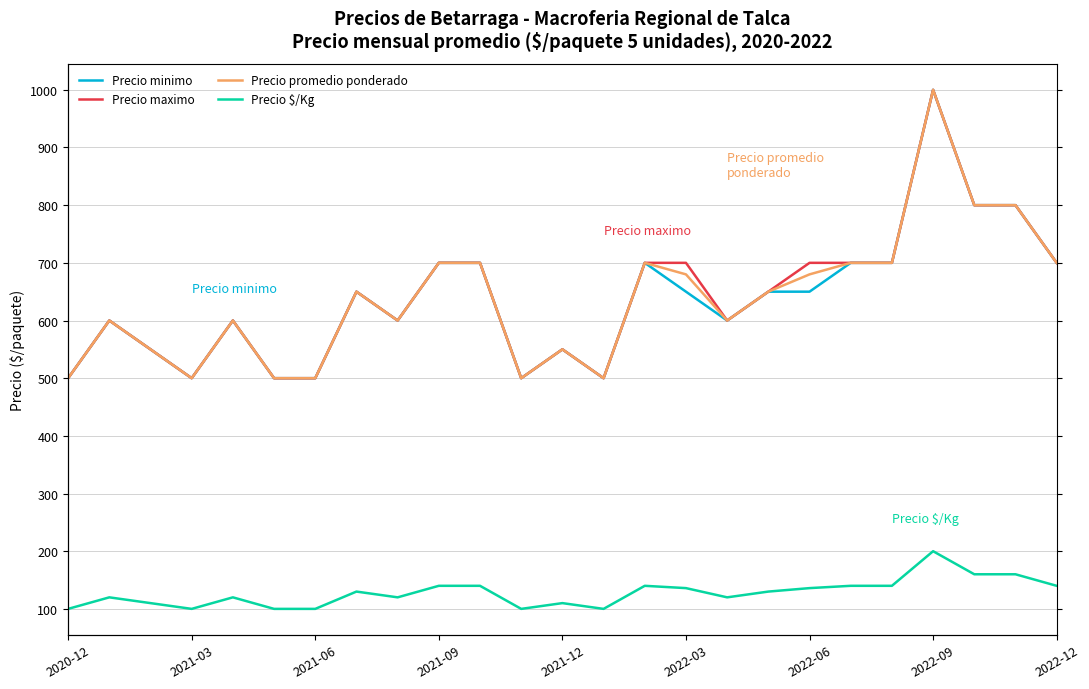

The value of Precio $/Kg at 2022-06 is 136. True or false?

True